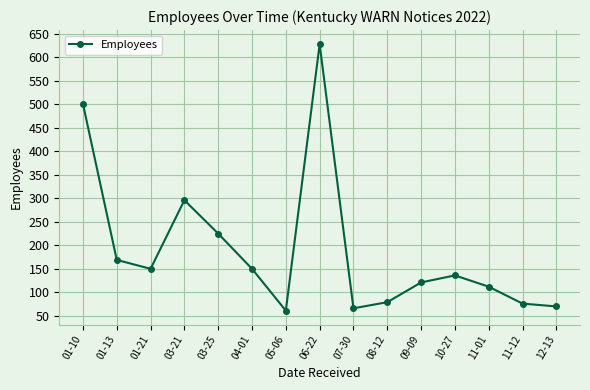

What is the label of the 4th point from the left?

03-21